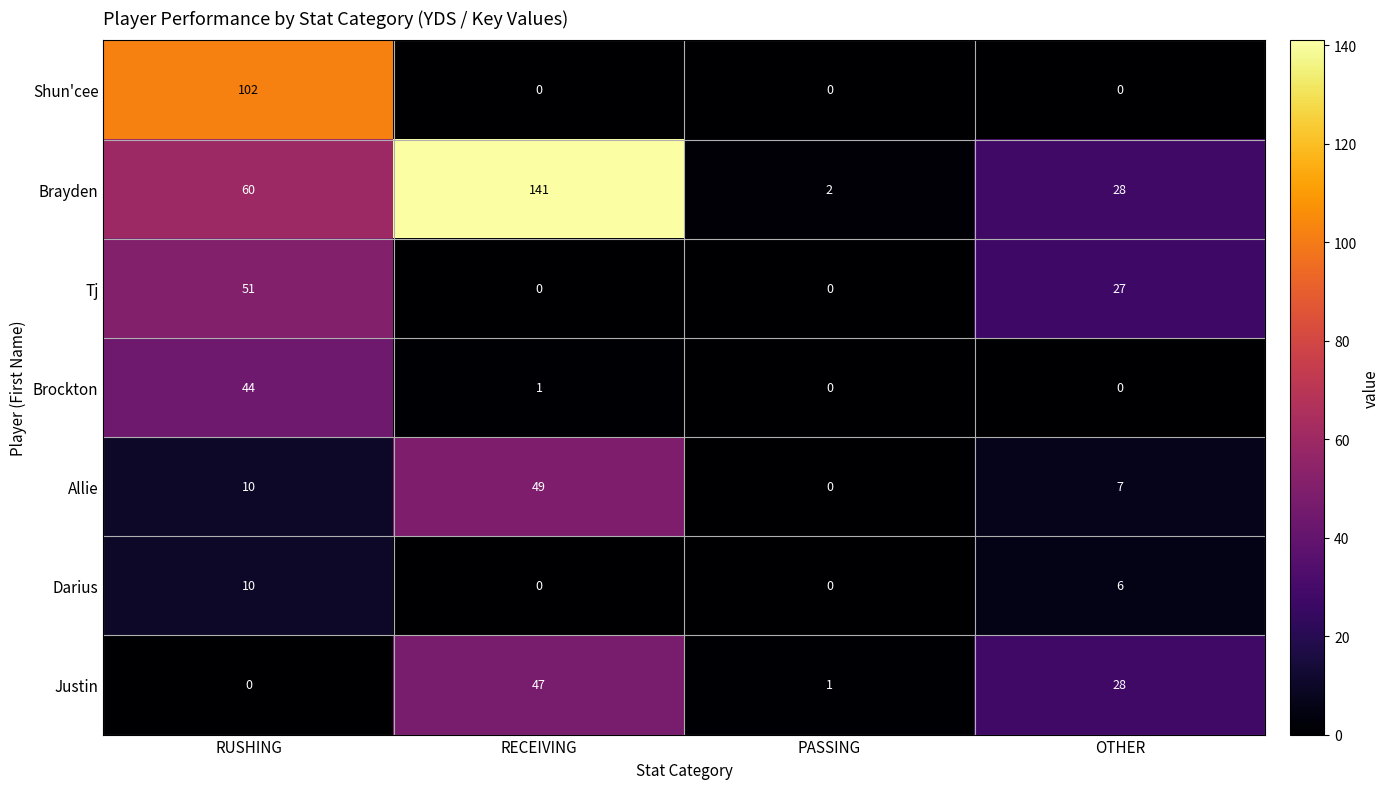

At which label is Tj closest to 25?

OTHER